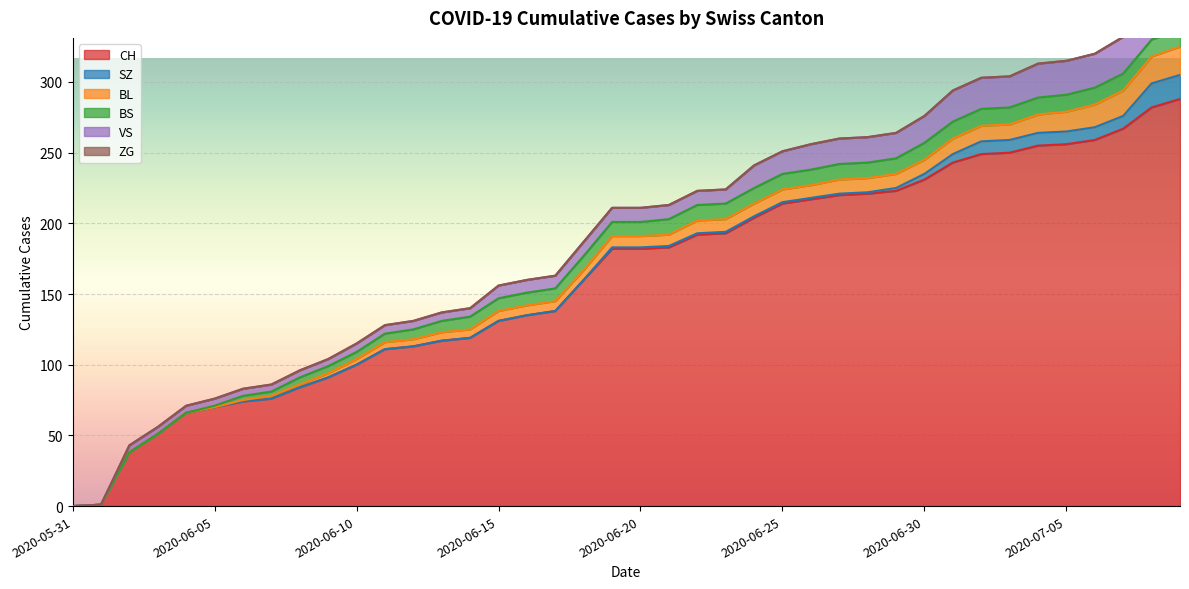

True or false: CH and BL intersect in this chart.

False